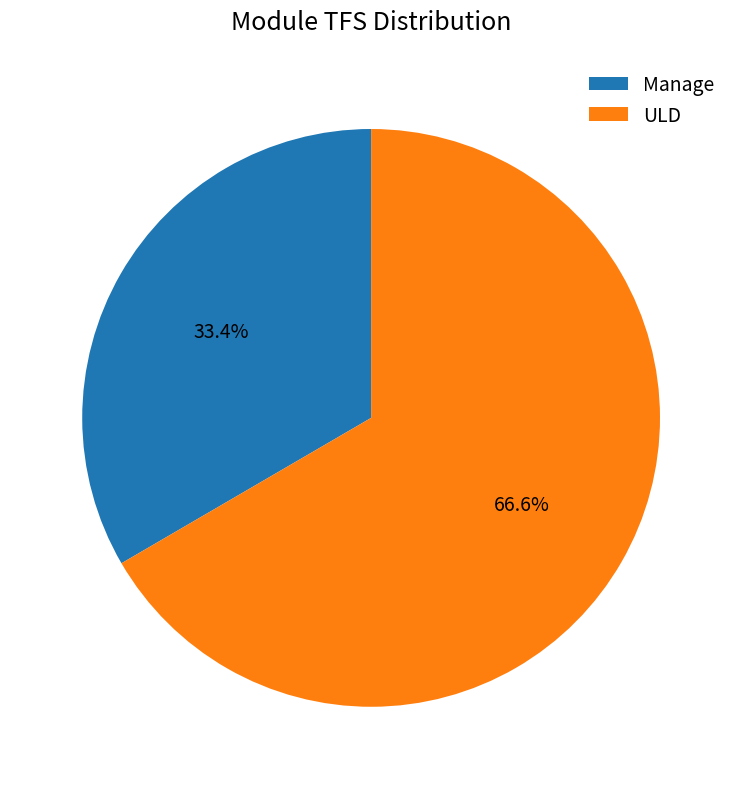

Approximately how many times larger is the value at Manage compared to ULD?

0.5